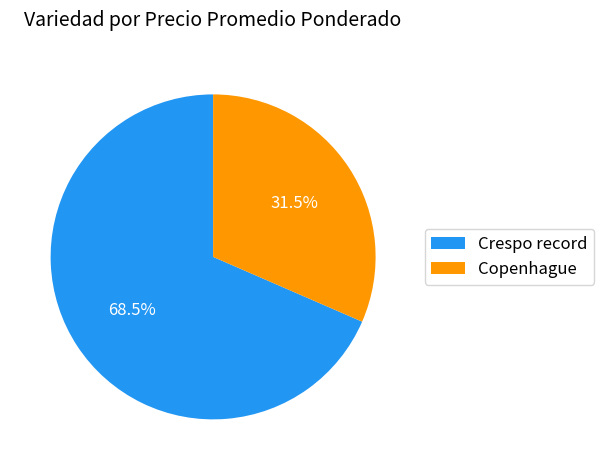

What portion of the pie excludes Crespo record?

31.5%